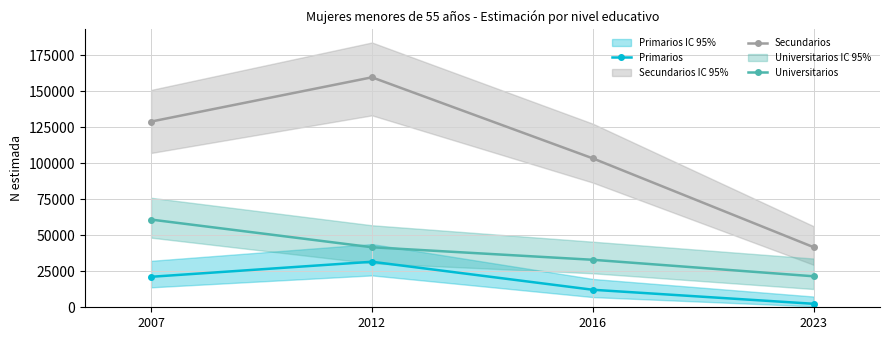

Which label corresponds to the largest value in the chart?

2012